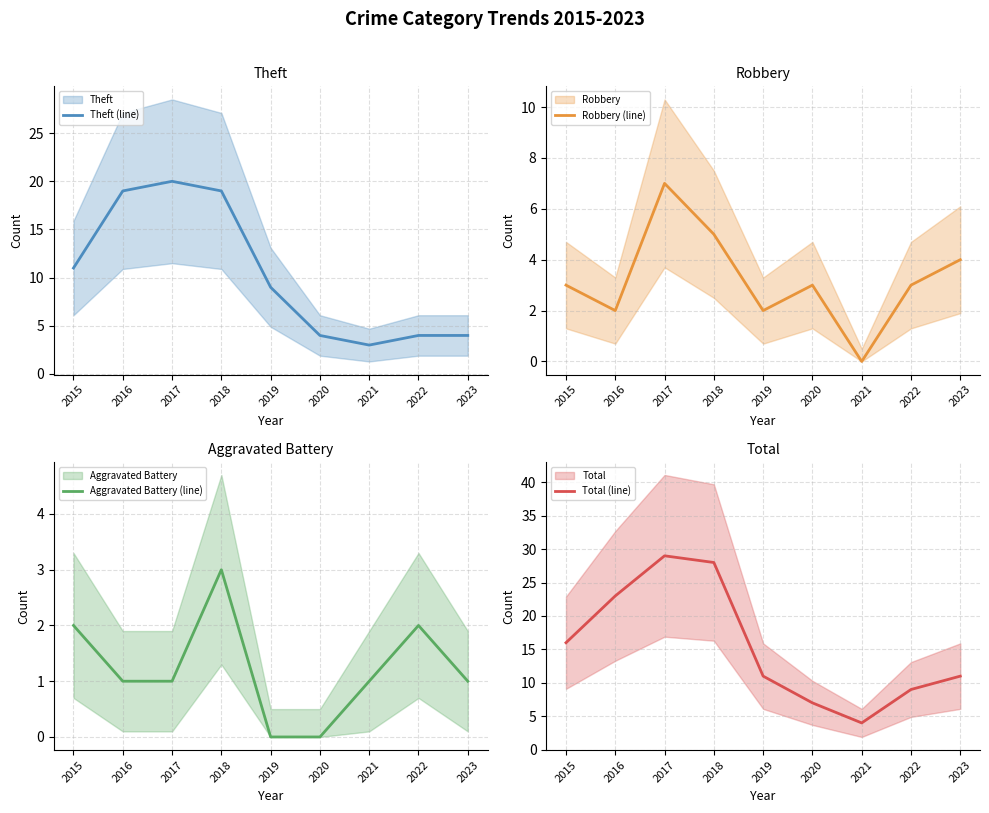

Where does the Aggravated Battery (line) series first go above 1?

2015